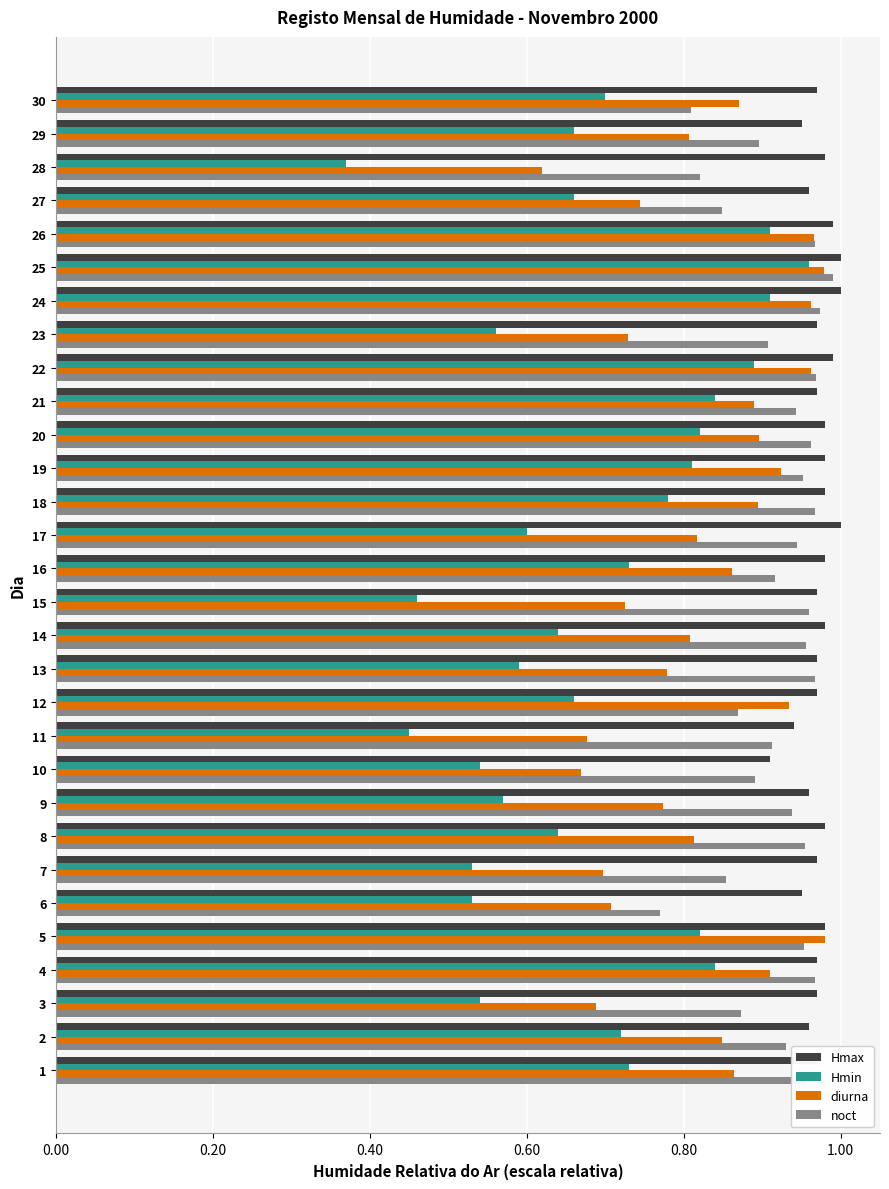

The value of Hmax at 3 is 1.7. True or false?

False